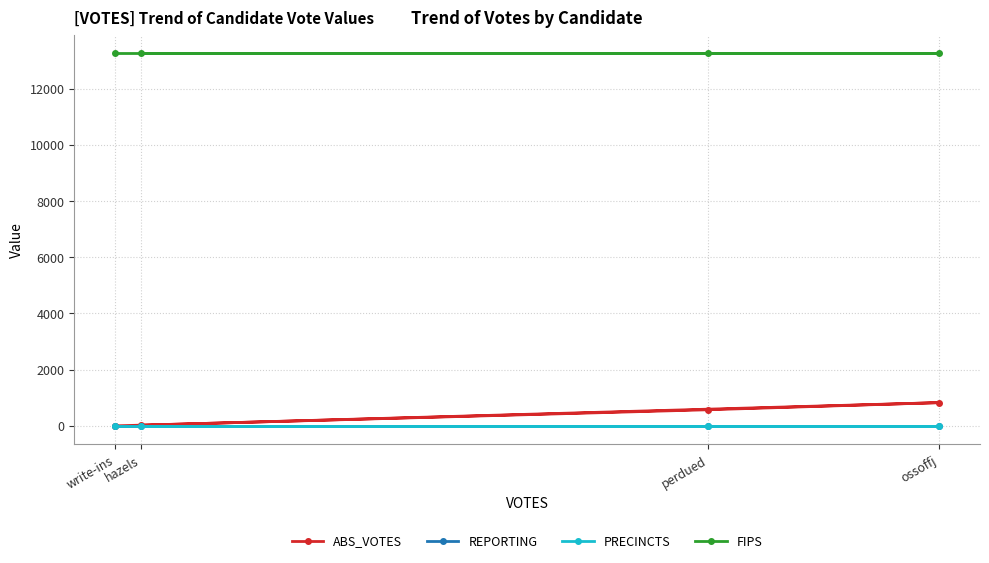

Rank the series by their maximum value, from highest to lowest.

FIPS, ABS_VOTES, REPORTING, PRECINCTS